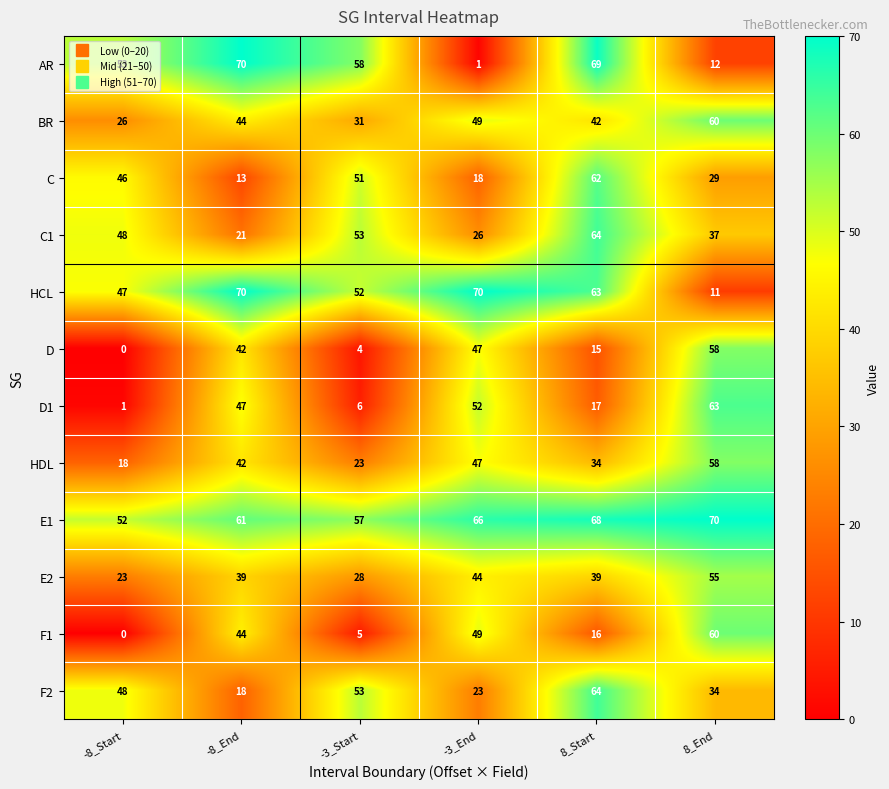

The value of HCL at -8_Start is 23. True or false?

False